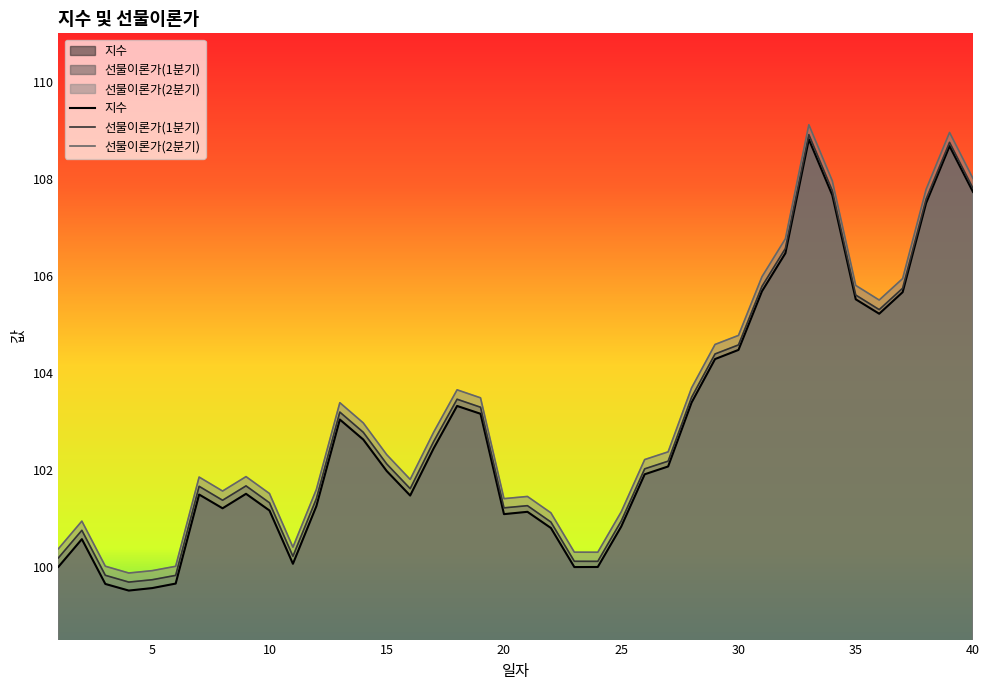

Read the 선물이론가(2분기) value at 20.

101.4